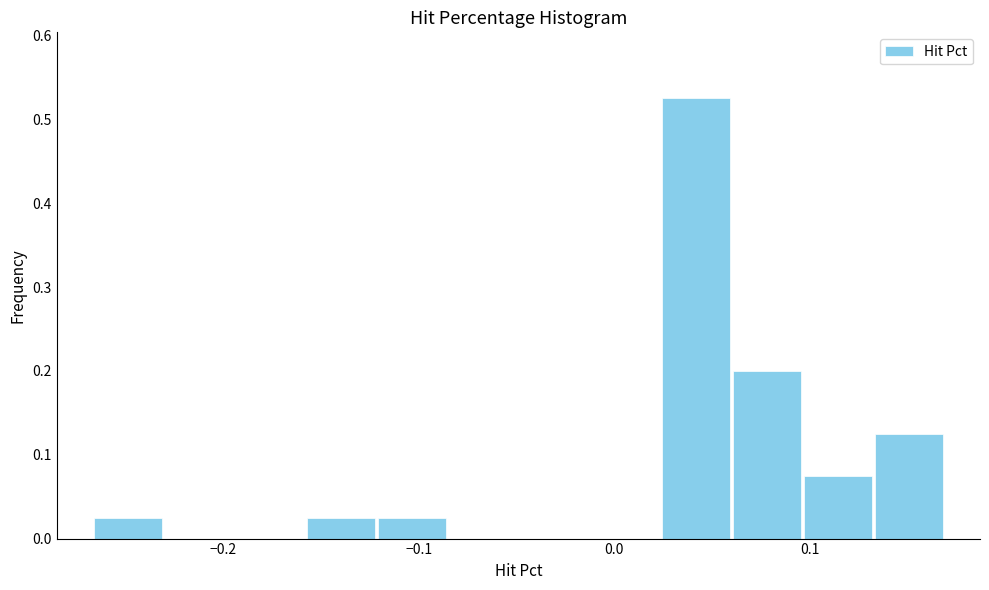

Read against the x-axis, roughly where is the centre of the tallest bar?

0.04